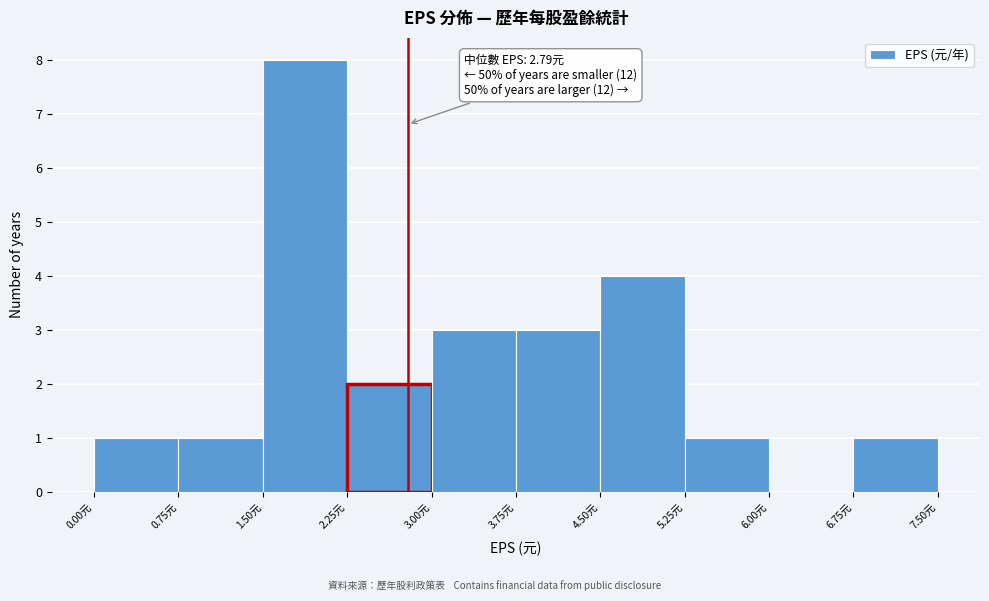

Over which range of the x-axis is the bar tallest?

1.50 to 2.25